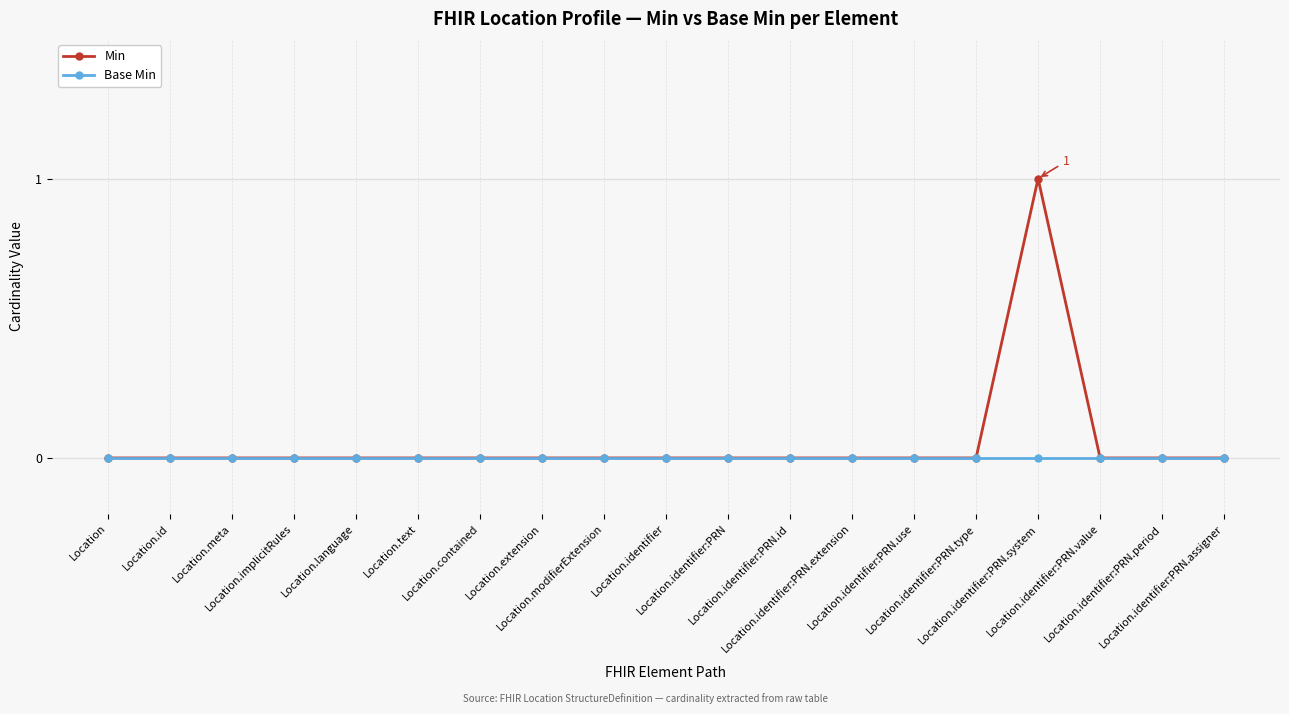

List the series in order of their peak value, highest first.

Min, Base Min